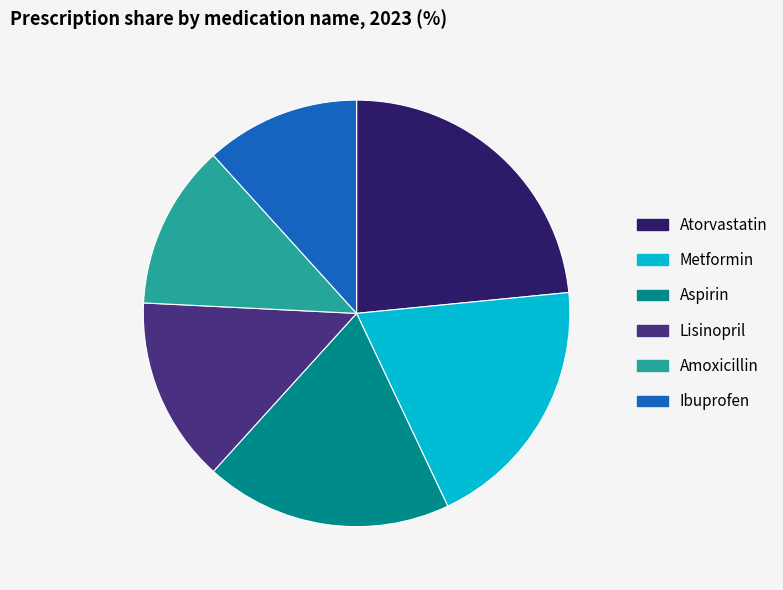

True or false: Atorvastatin accounts for 11% of the total.

False